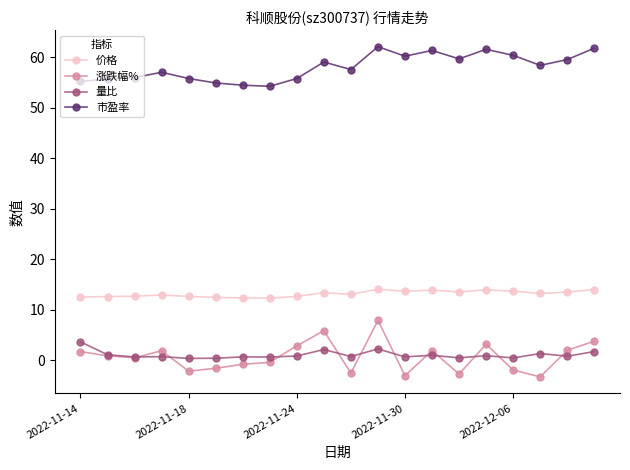

Which series has the largest total across all categories?

市盈率